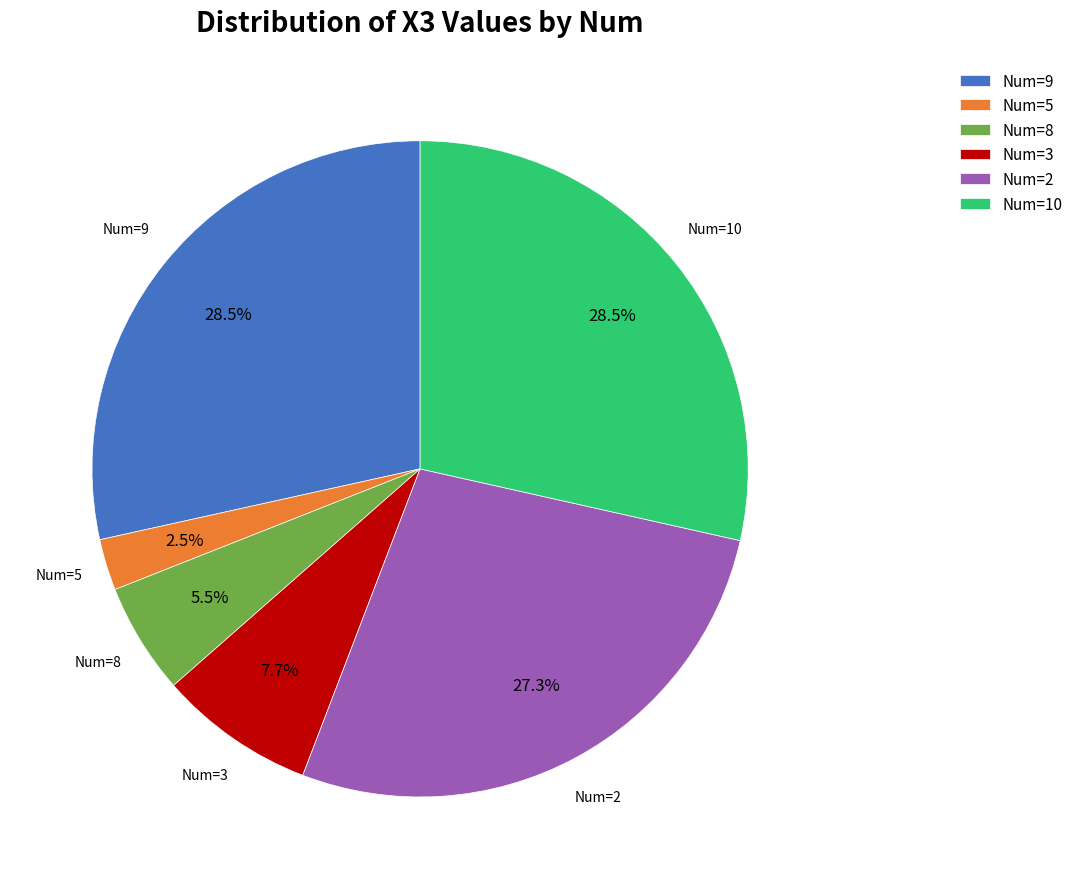

Which category has the smallest portion of the pie?

Num=5